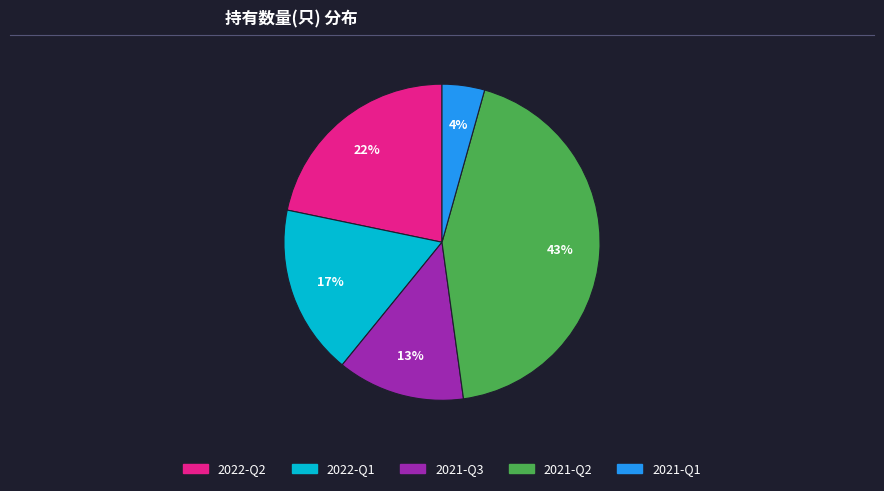

How many segments does this pie chart have?

5